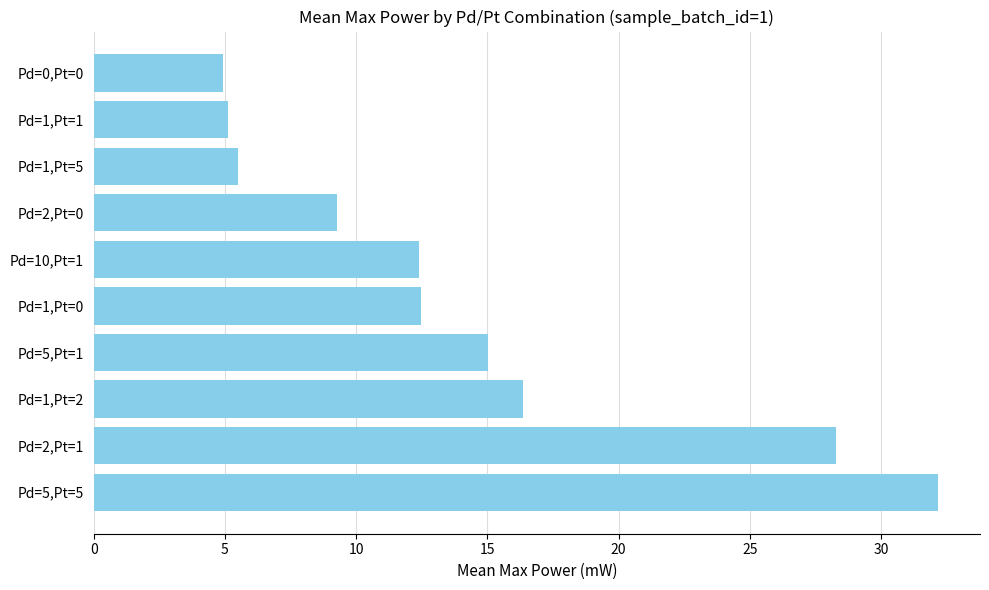

What is the difference between the maximum and second lowest values?

27.0